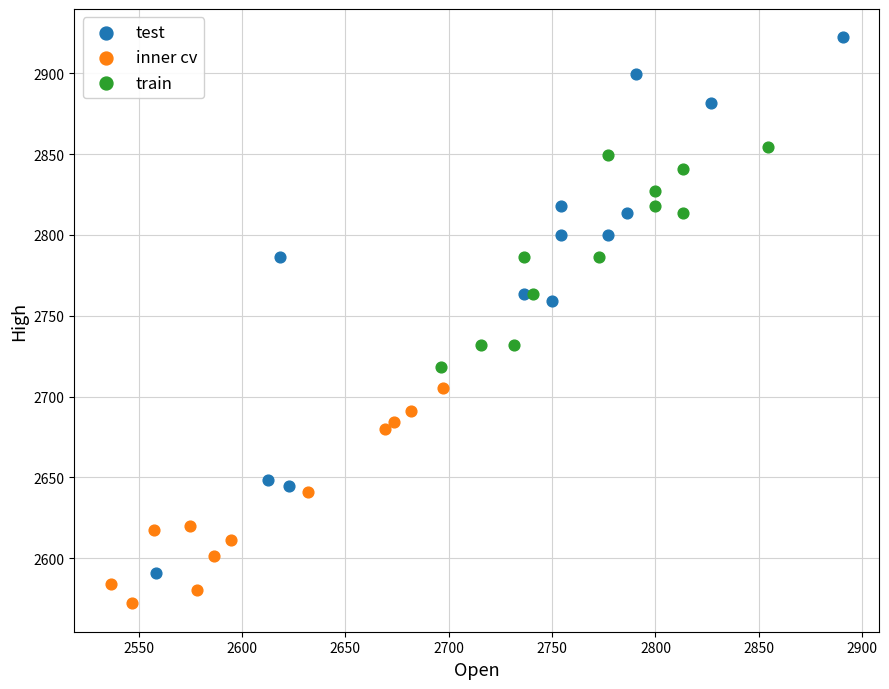

Which series contains the highest Y value?

test